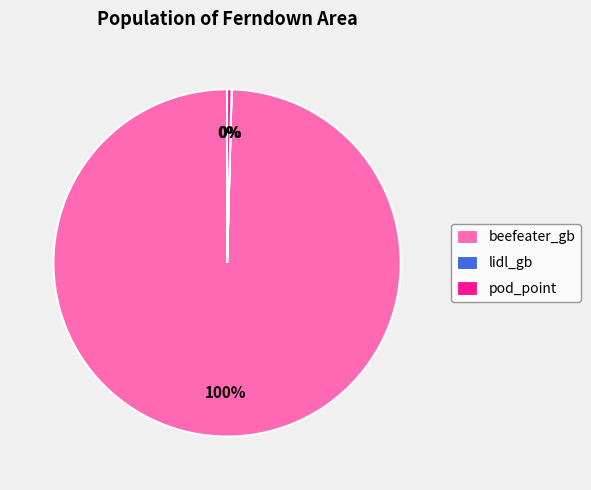

What percentage is the beefeater_gb slice, to the nearest percent?

100%